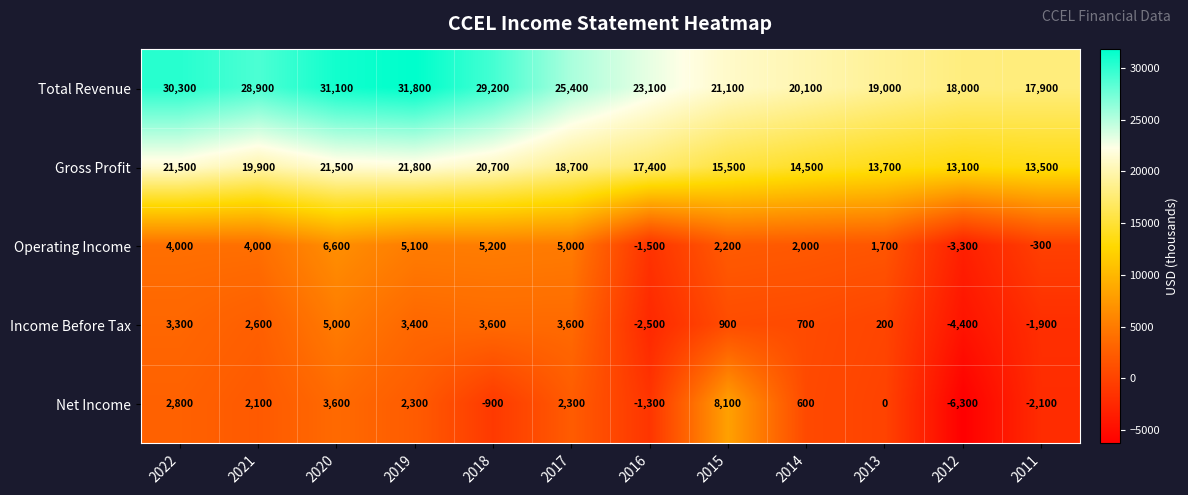

What is the average value of the Operating Income series?

2558